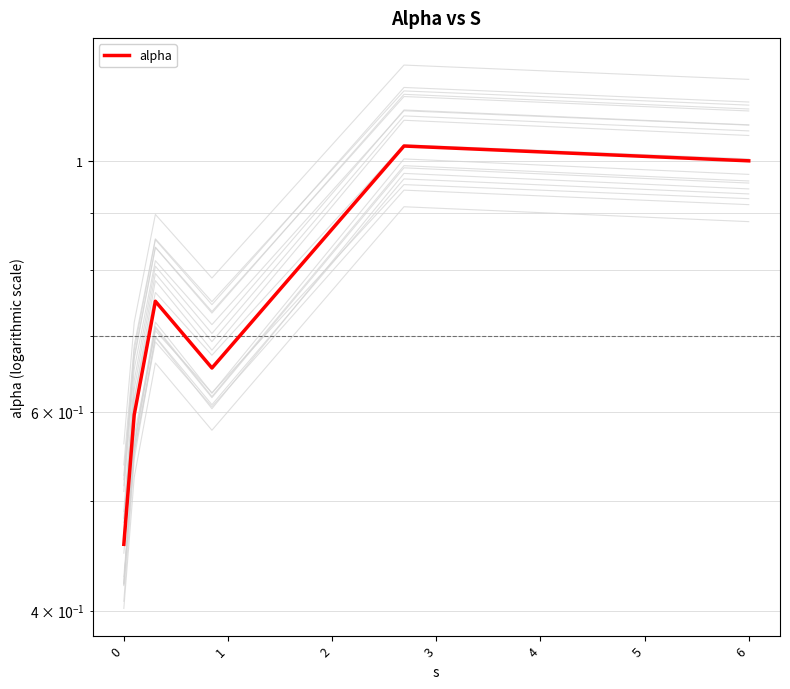

Where is the data nearest to the value 0?

−1